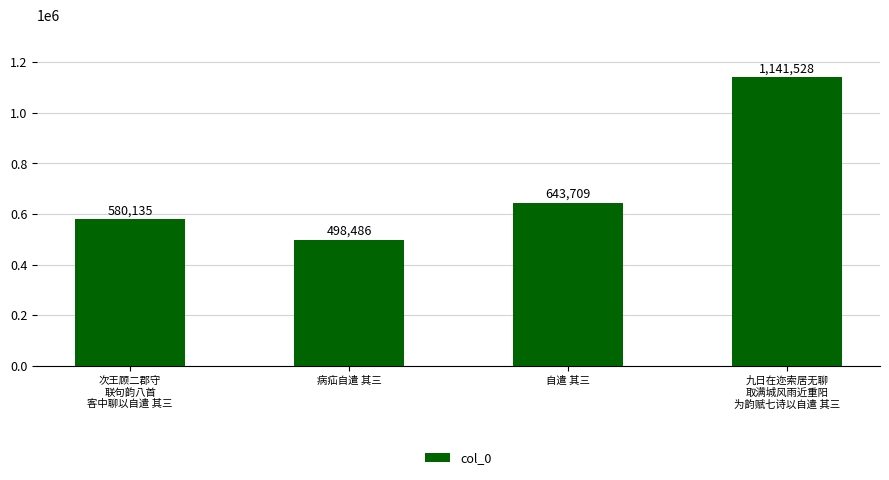

True or false: the data shows 929017 at 自遣 其三.

False